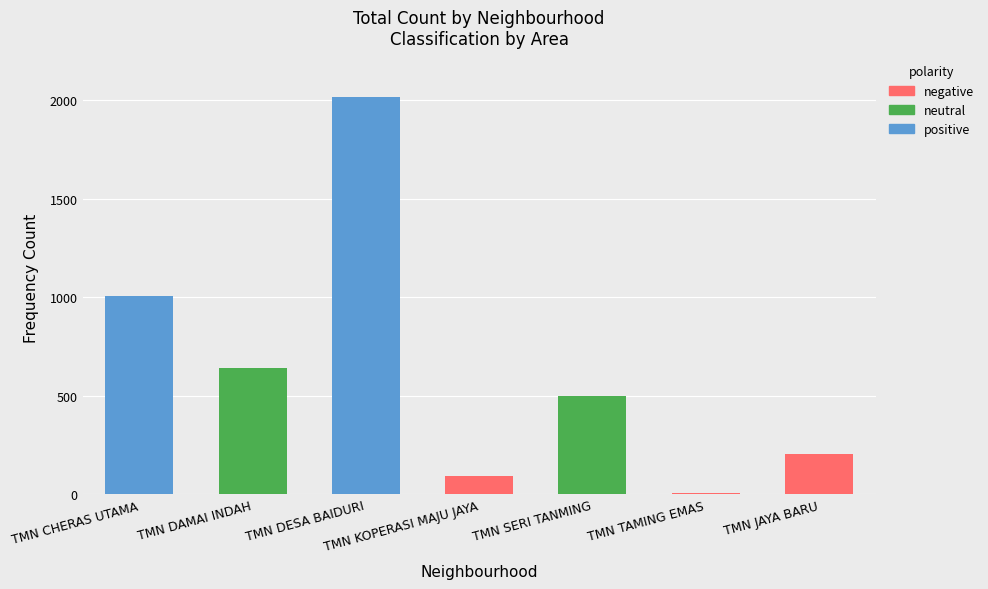

Which category has the highest value in the total series?

TMN DESA BAIDURI